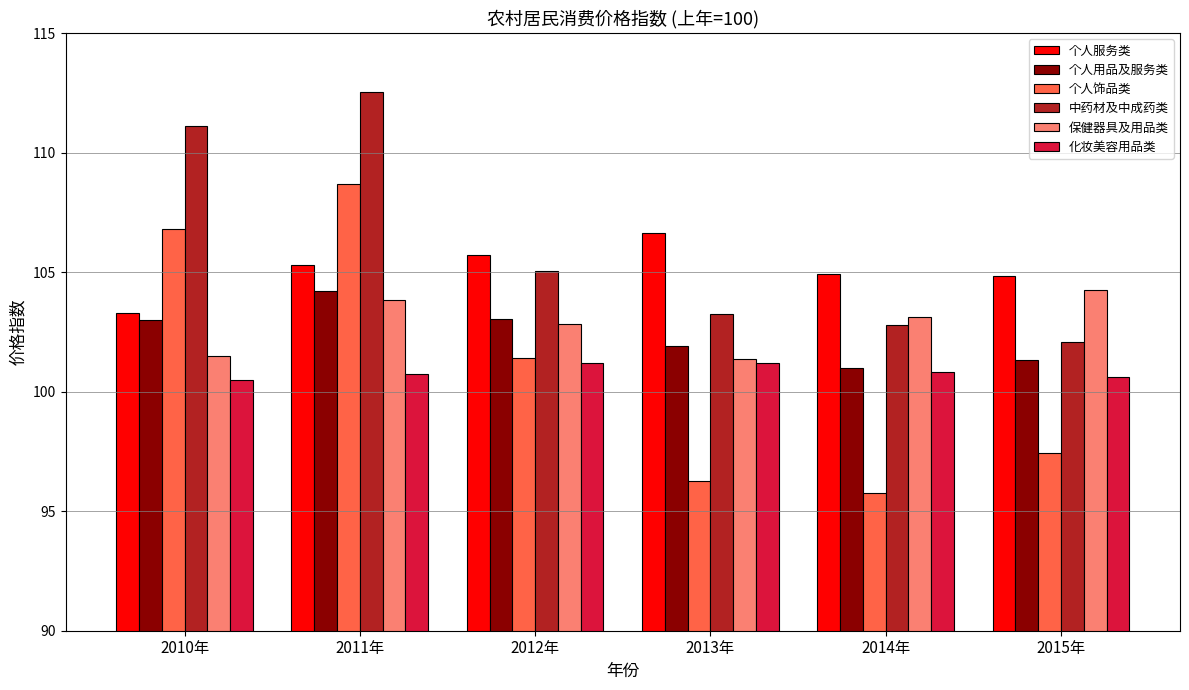

What is the value of the 个人饰品类 bar at the 3rd from the left?

101.4